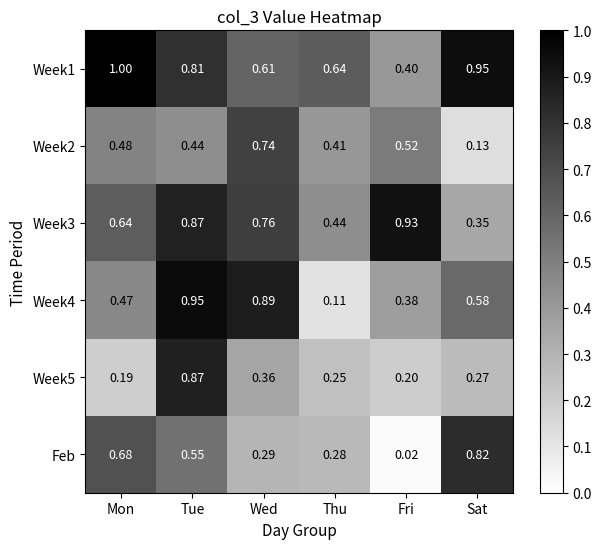

Is the value of Week4 at Mon greater than the value of Week3 at Fri?

No